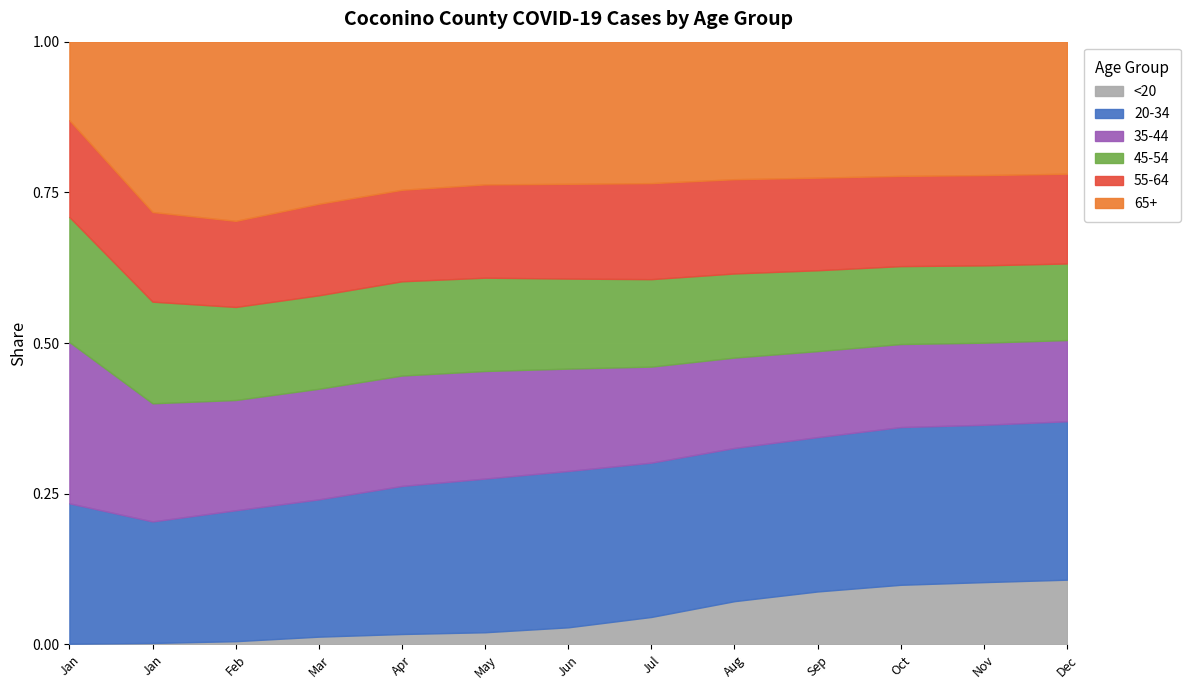

True or false: 45-54_Coconino and 55-64_Coconino intersect in this chart.

False